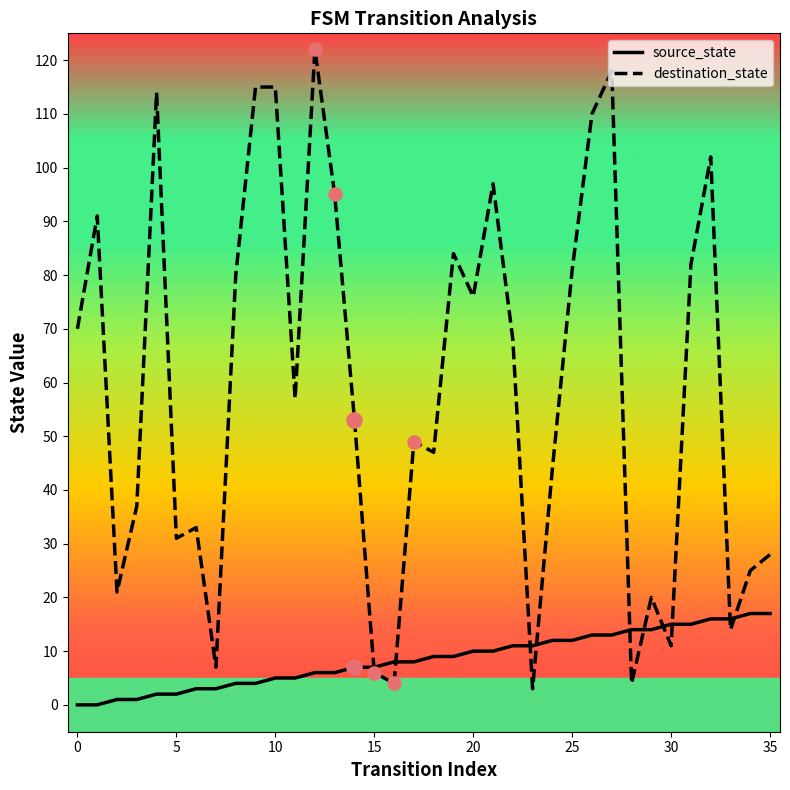

Which series has the widest spread of values?

destination_state